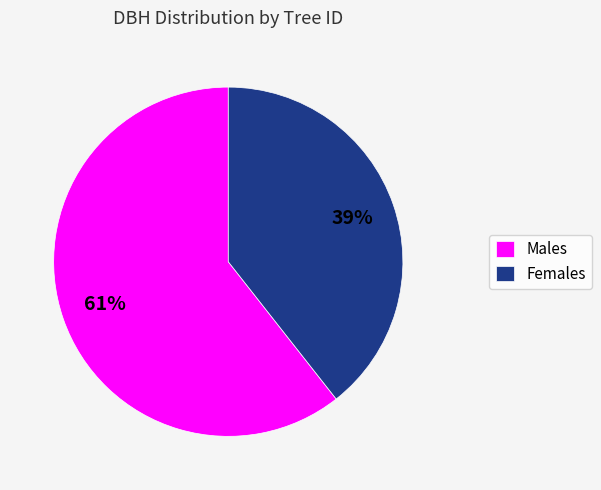

Which category has the smallest portion of the pie?

Females